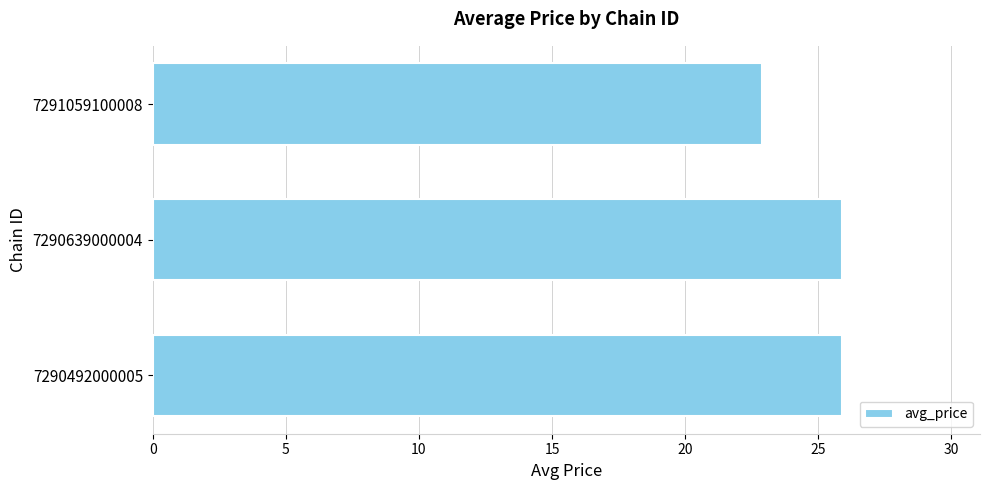

Does the chart contain any negative values?

No